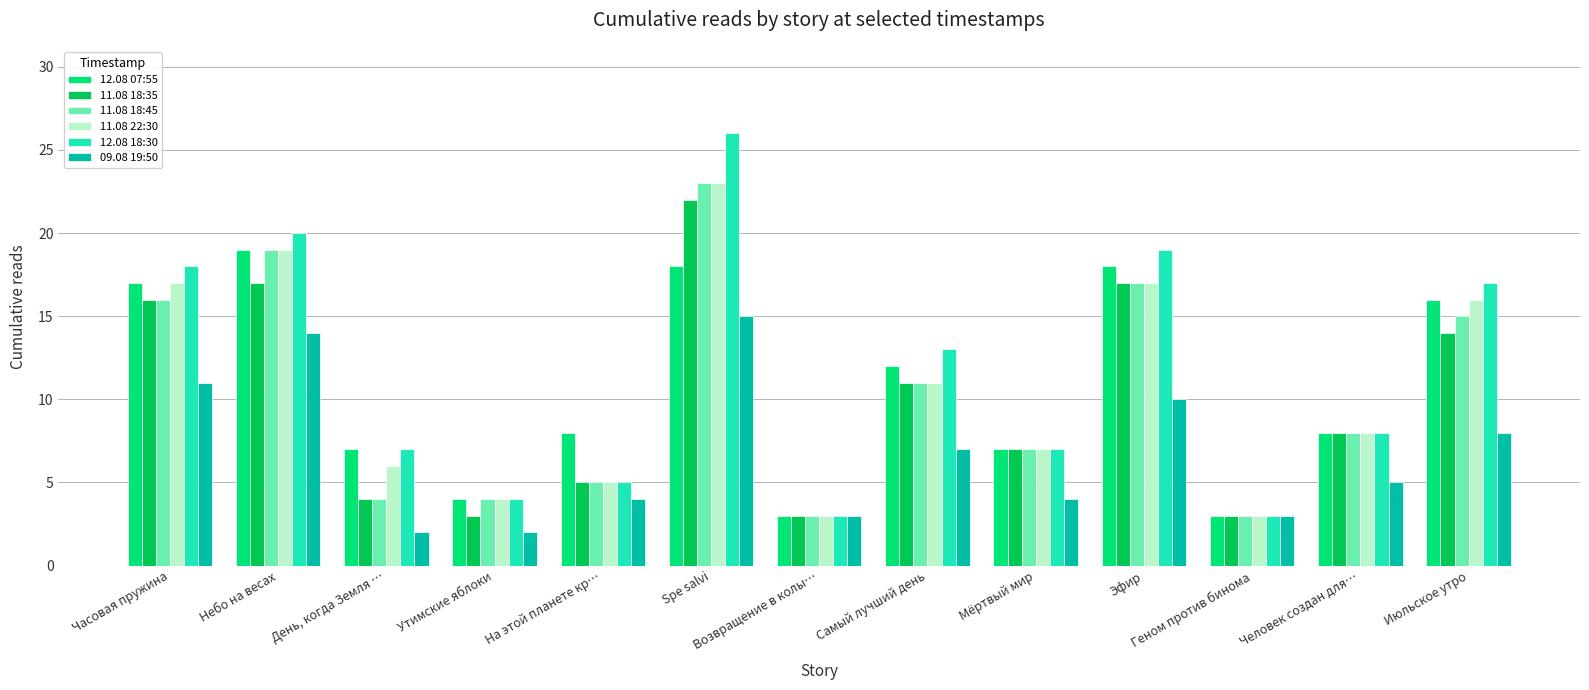

The value of 09.08 19:50 at Spe salvi is 8. True or false?

False